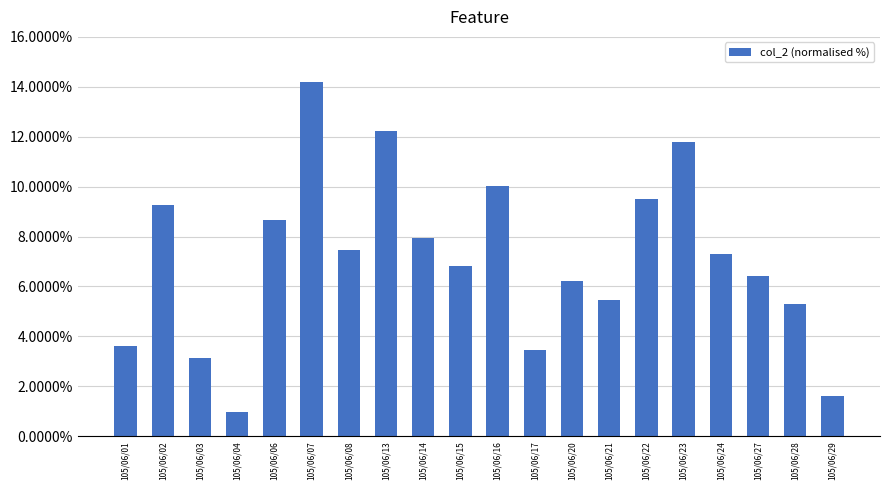

What is the change in value from 105/06/03 to 105/06/15?

+3.7